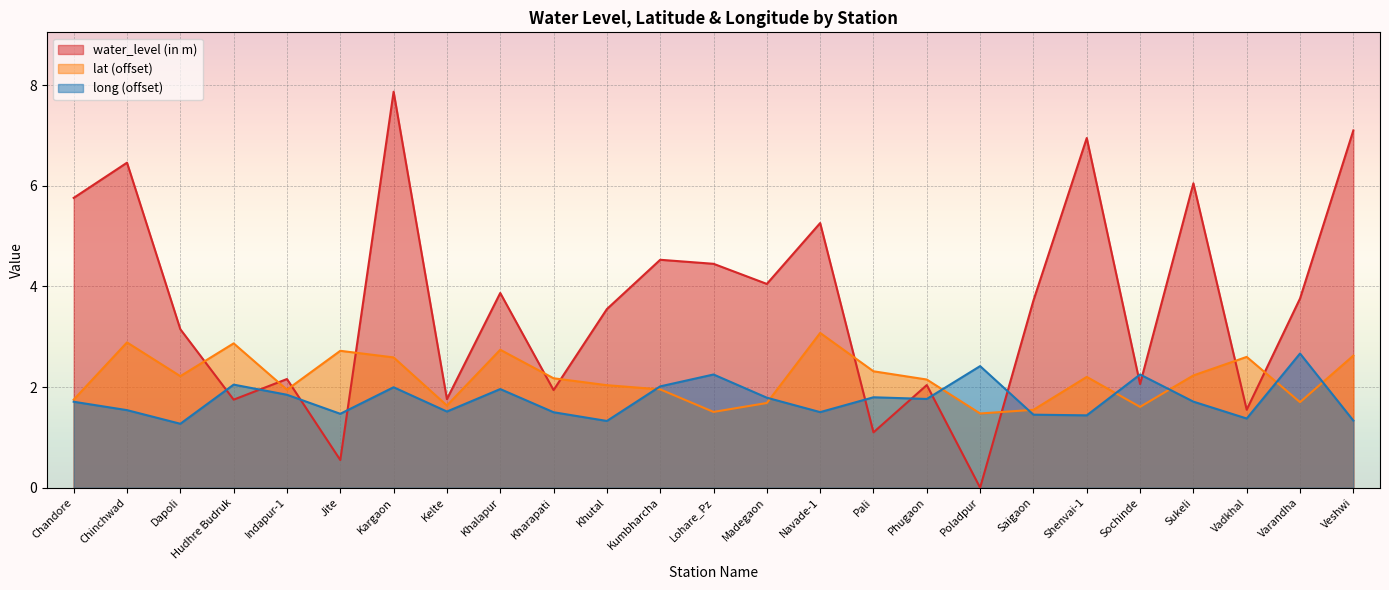

Which has a higher value, Kumbharcha or Varandha?

Kumbharcha